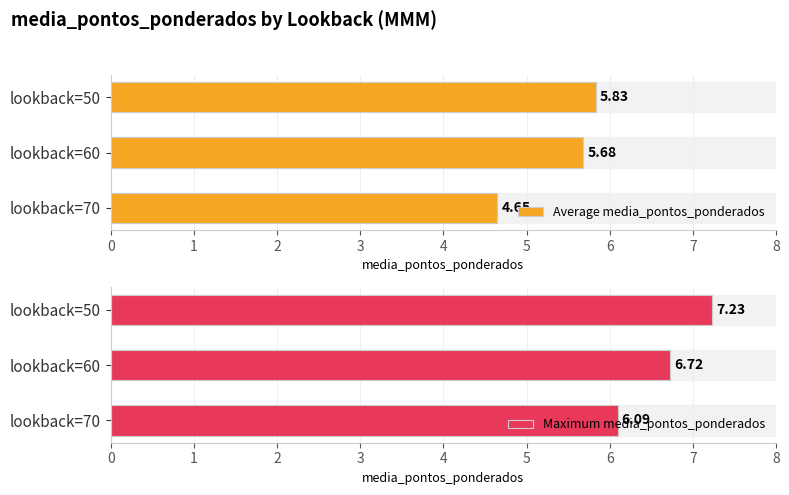

At how many categories does at least one series exceed 4?

3